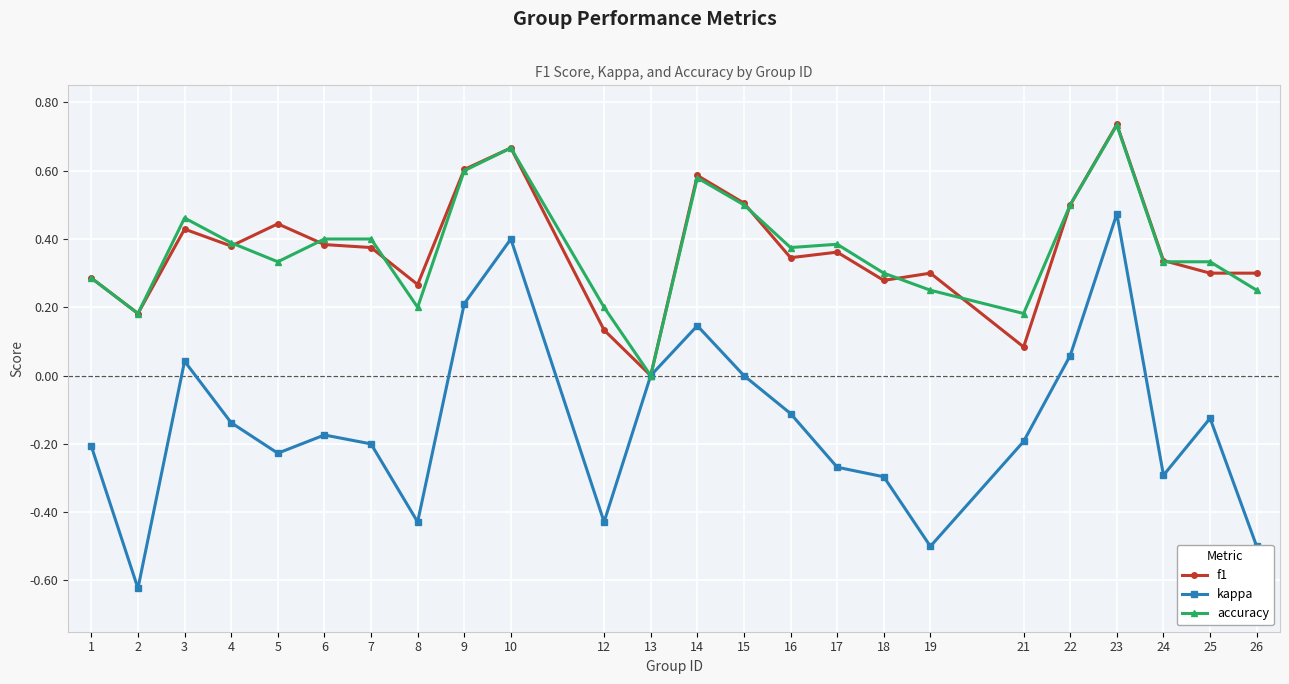

Is the value of accuracy at 14 greater than the value of kappa at 15?

Yes